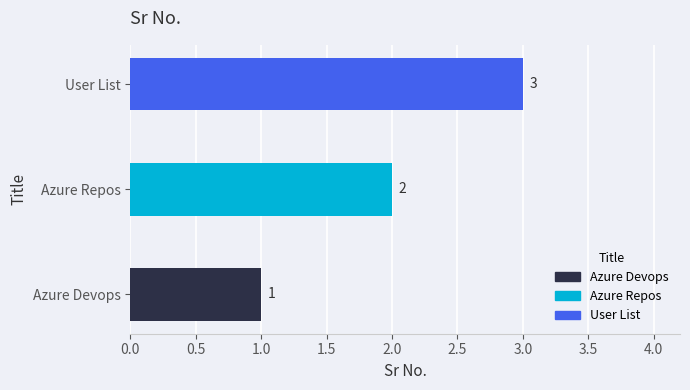

Reading right to left, extract all data points from this chart.

User List=3	Azure Repos=2	Azure Devops=1